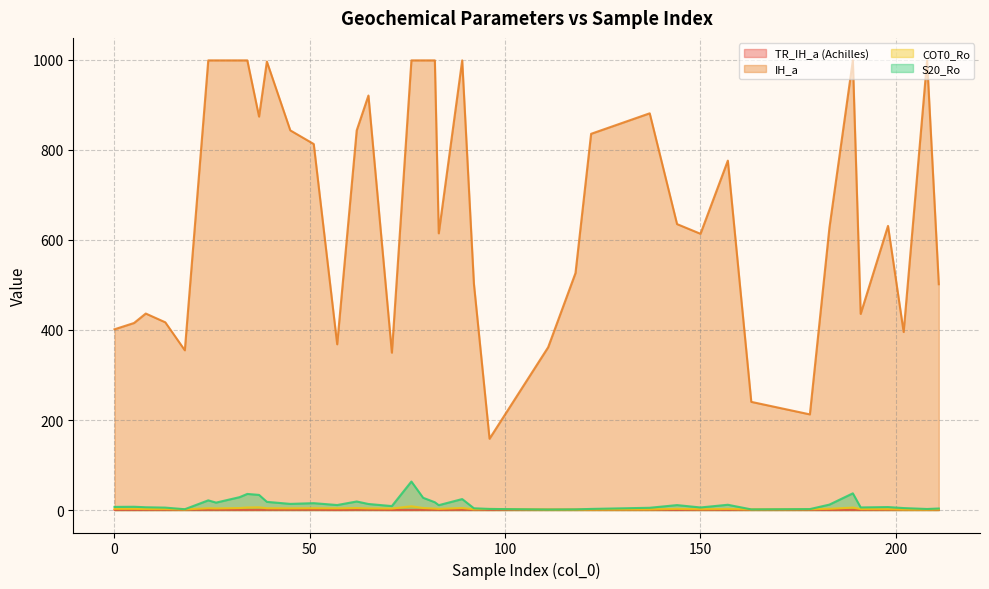

How many interior local valleys does the S20_Ro series have?

11